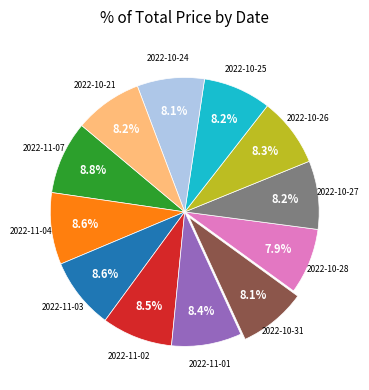

Do 2022-10-25 and 2022-10-28 together represent more than half of the pie?

No